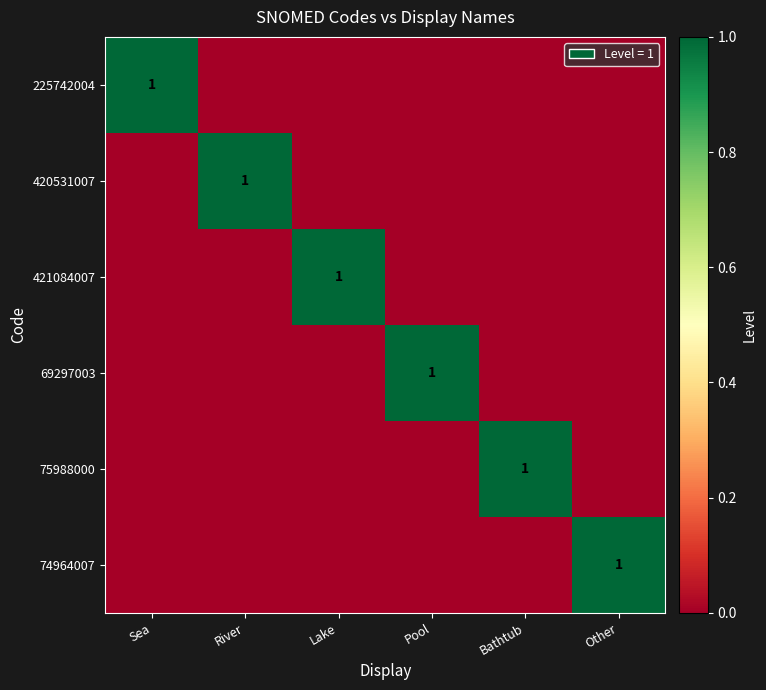

True or false: 74964007 has a value of 1 at Other.

True